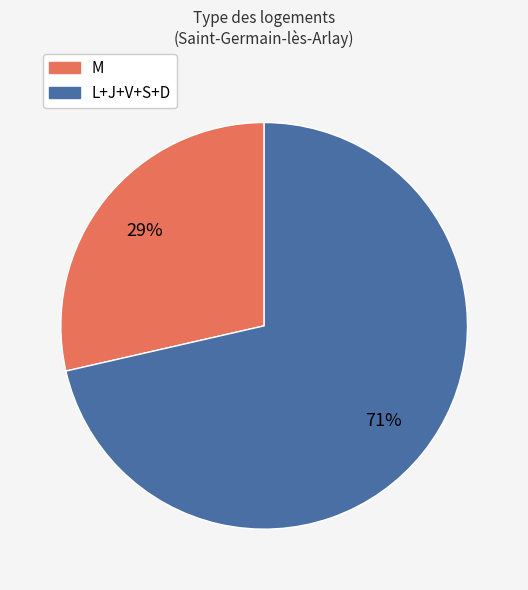

Combined, do L+J+V+S+D and M account for over 50%?

Yes